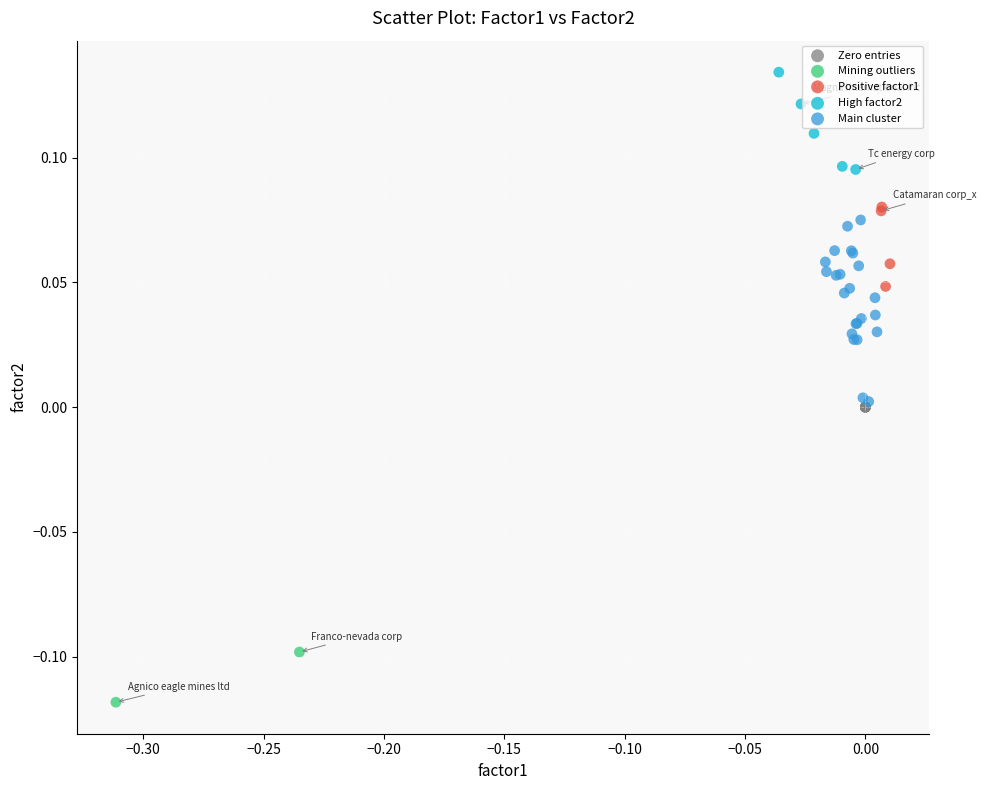

What are all the series names shown in the legend?

Zero entries, Mining outliers, Positive factor1, High factor2, Main cluster